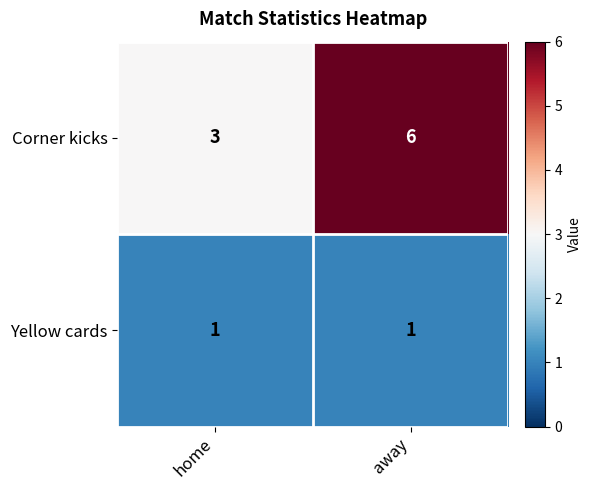

What is the minimum value for Corner kicks?

3